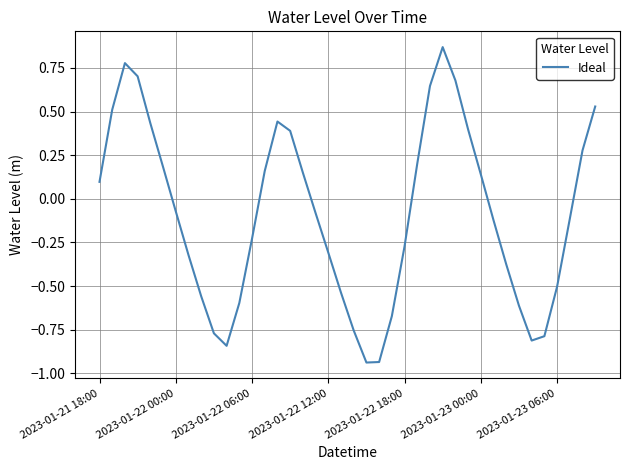

How many points are higher than both their immediate neighbors (excluding endpoints)?

3